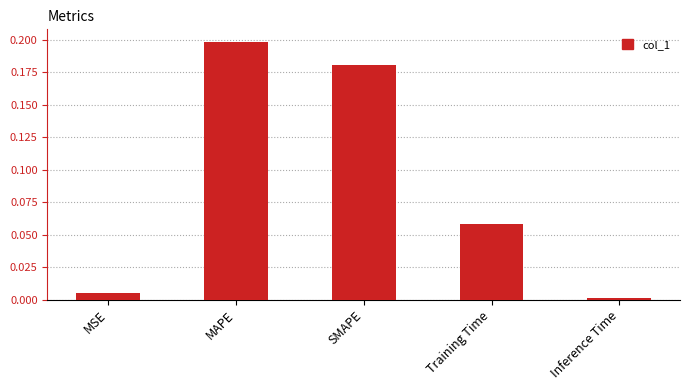

Which has a higher value, Inference Time or MSE?

MSE